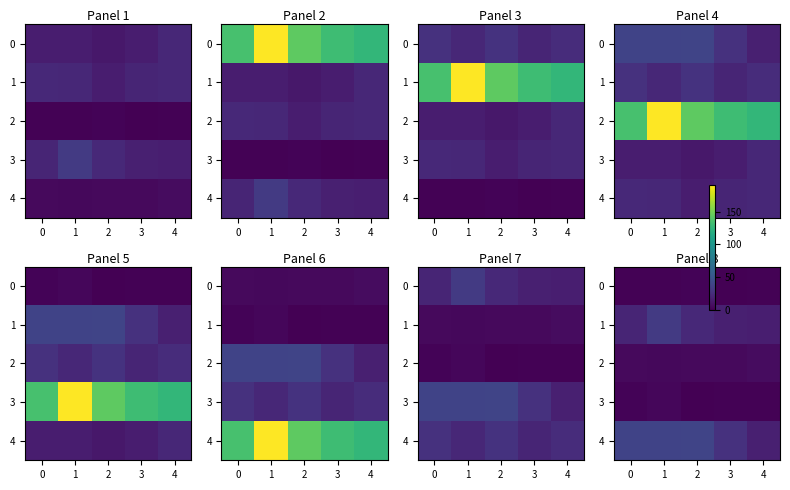

What is the maximum value for 0?

2